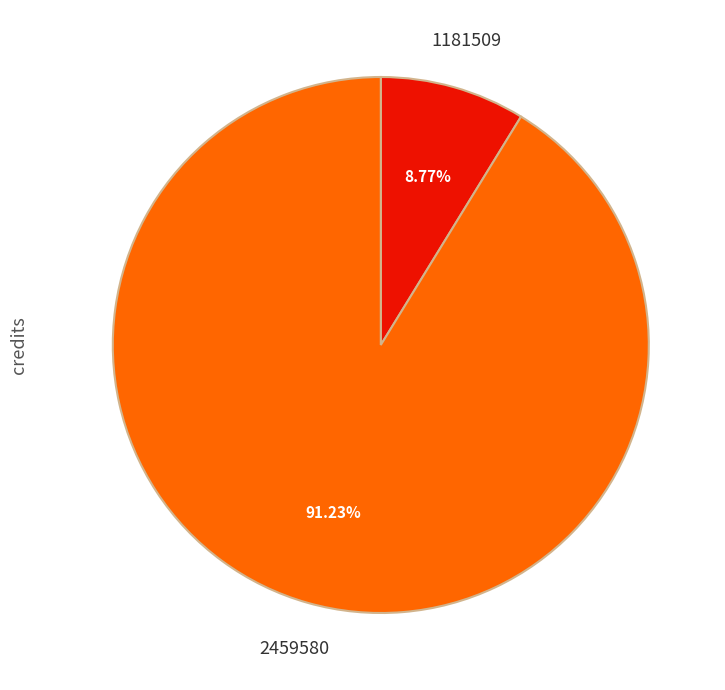

Is there a majority slice in this chart?

Yes